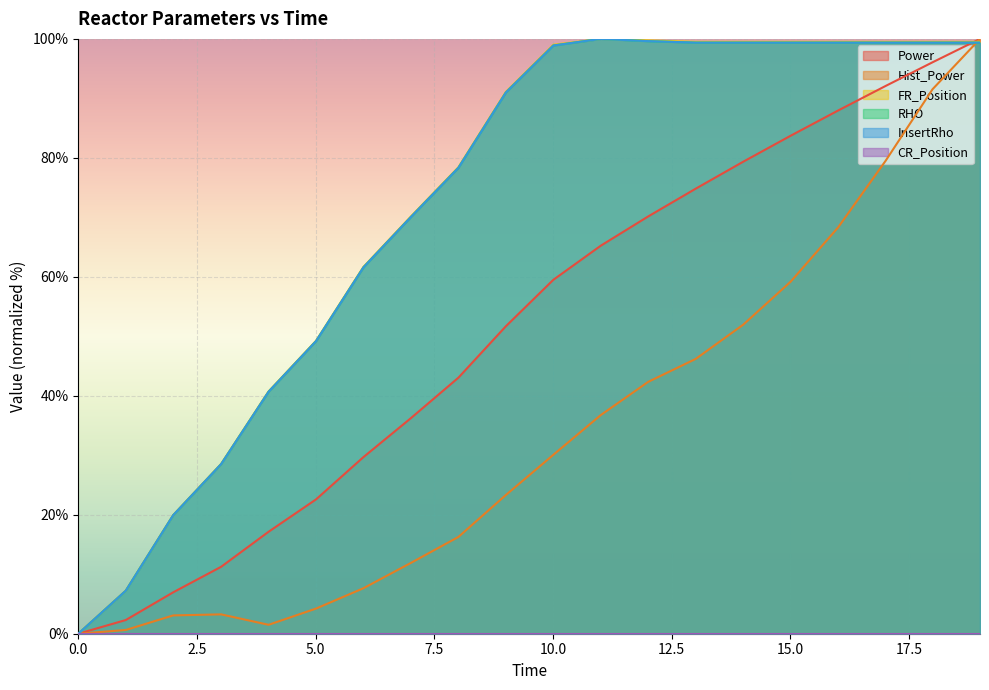

What is the greatest value displayed?

100.0